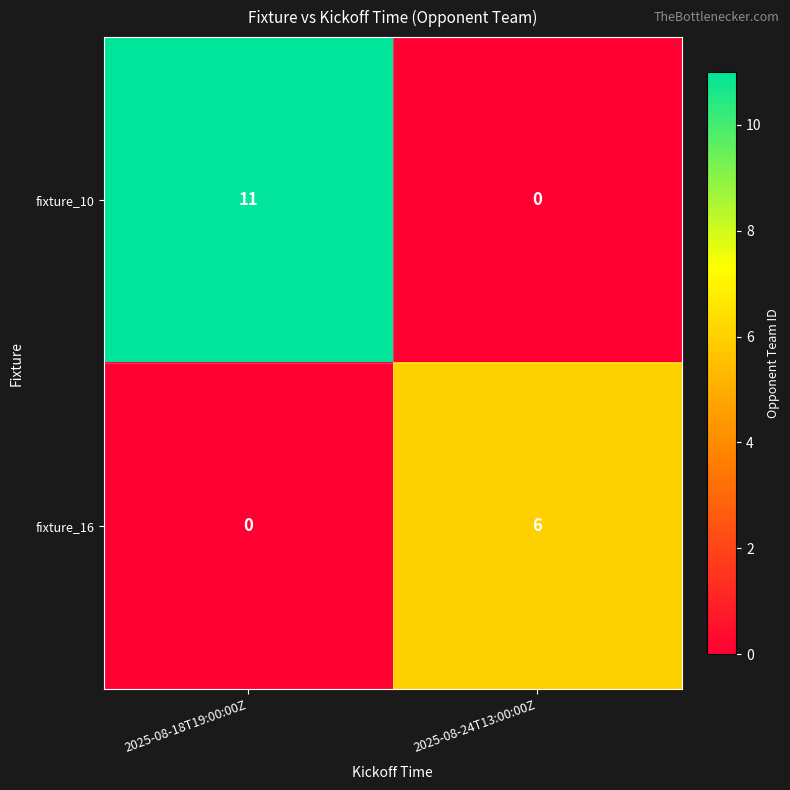

Where is fixture_10 nearest to the value 5?

2025-08-24T13:00:00Z